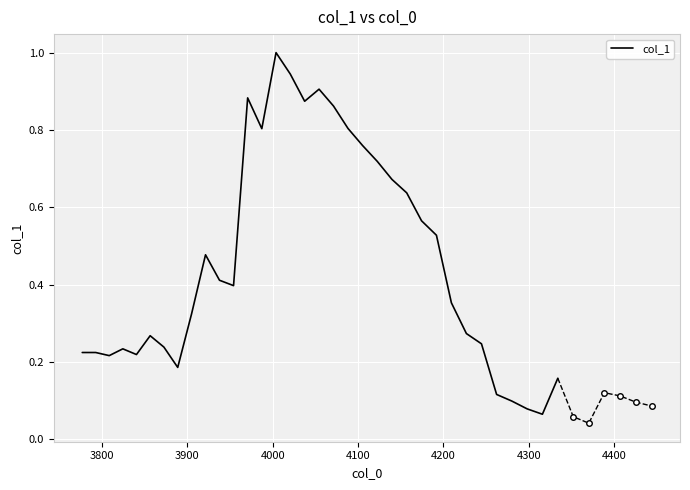

What is the highest value of the col_1 series?

1.0